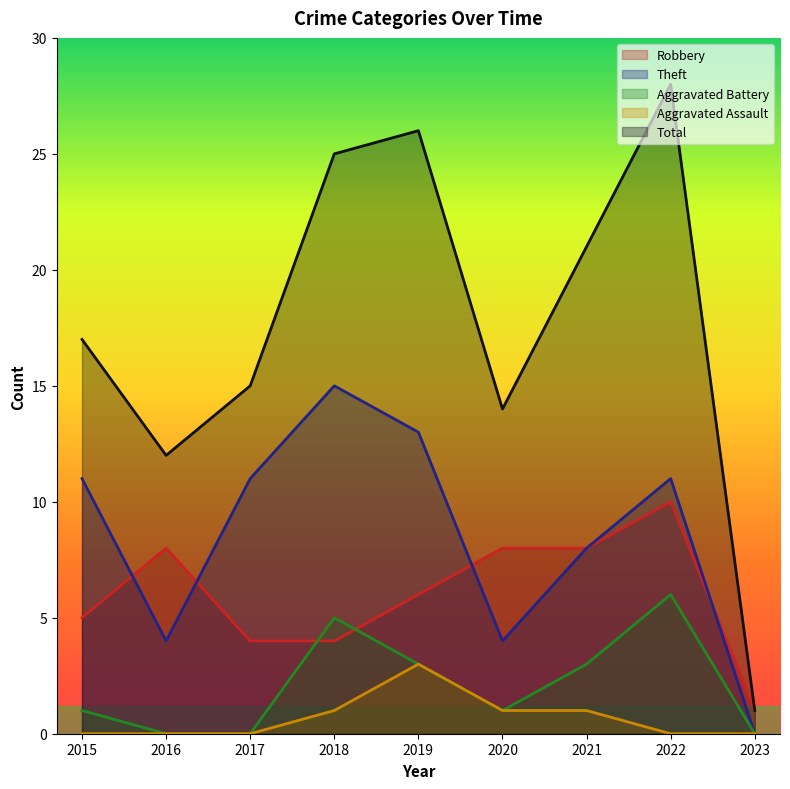

At which label does Aggravated Assault reach its minimum?

2015